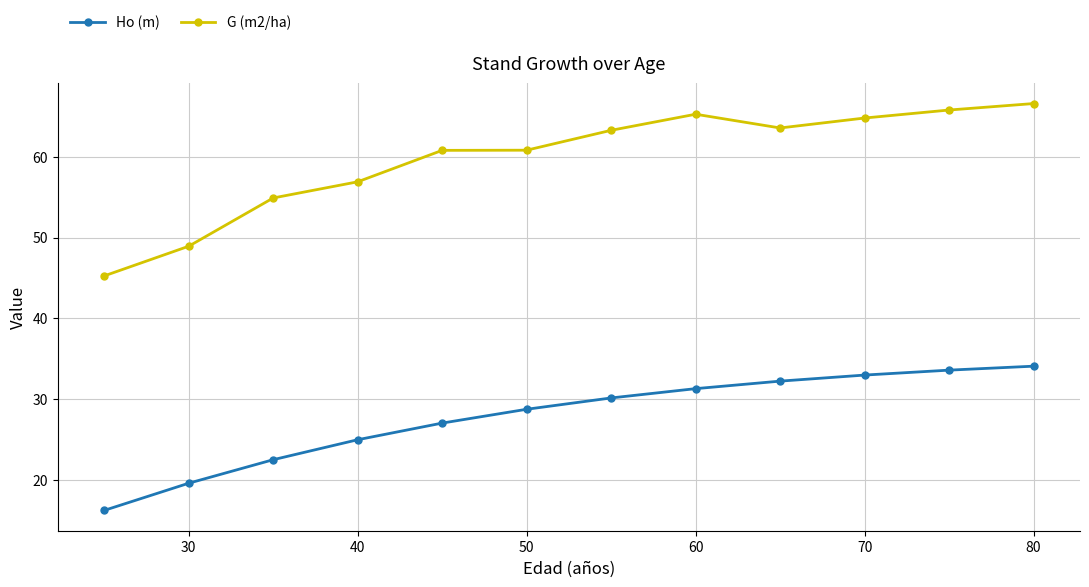

What is the lowest value of the G (m2/ha) series?

45.3